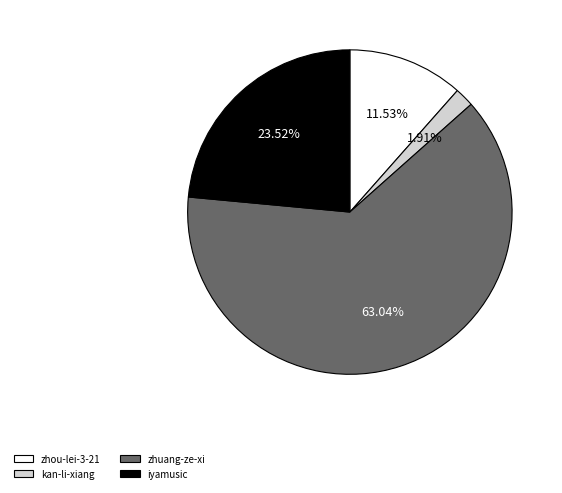

How many segments does this pie chart have?

4